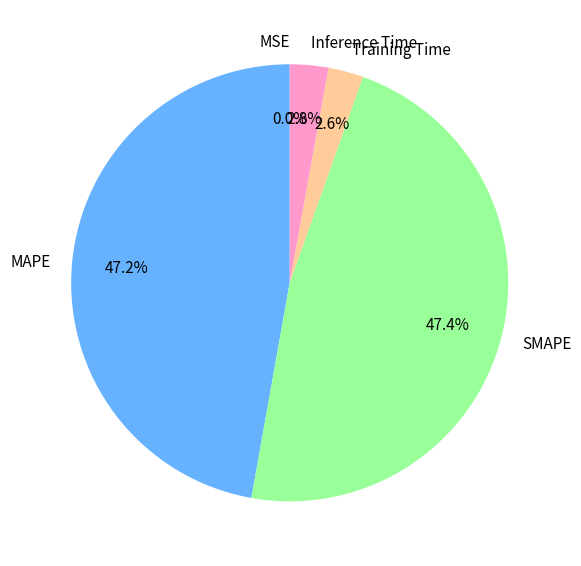

How much of the chart is everything except MAPE?

52.8%